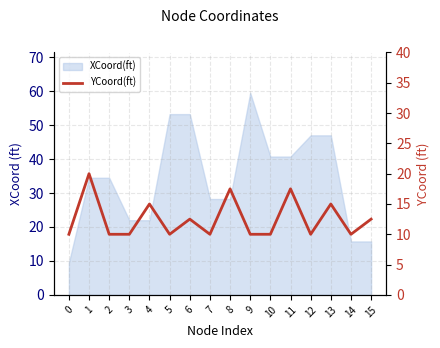

What is the average value?

12.5